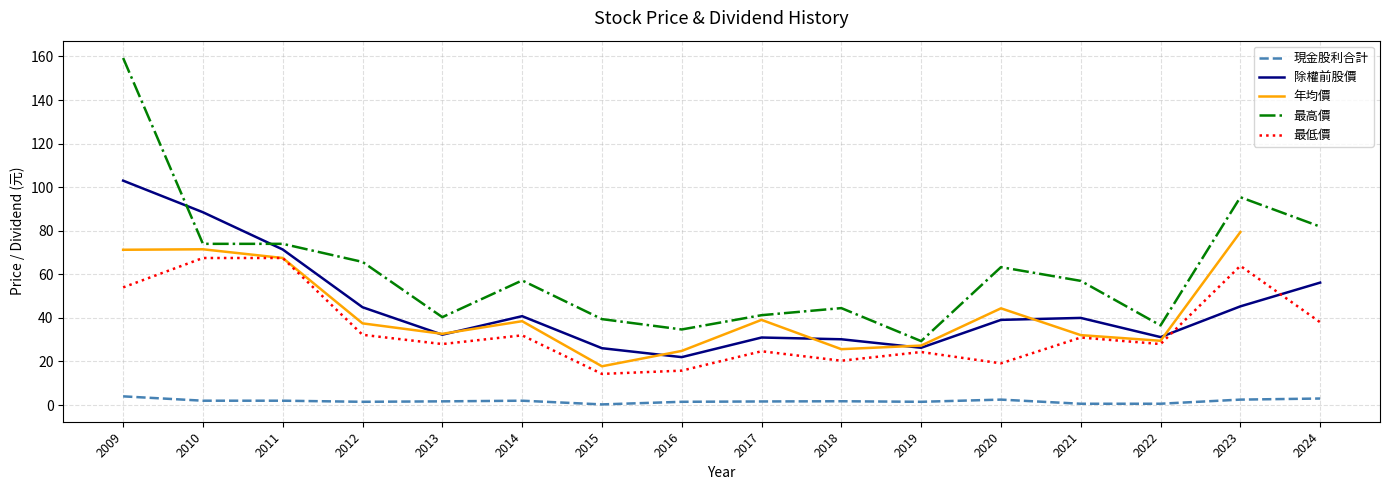

Rank the series by their maximum value, from lowest to highest.

現金股利合計, 最低價, 年均價, 除權前股價, 最高價